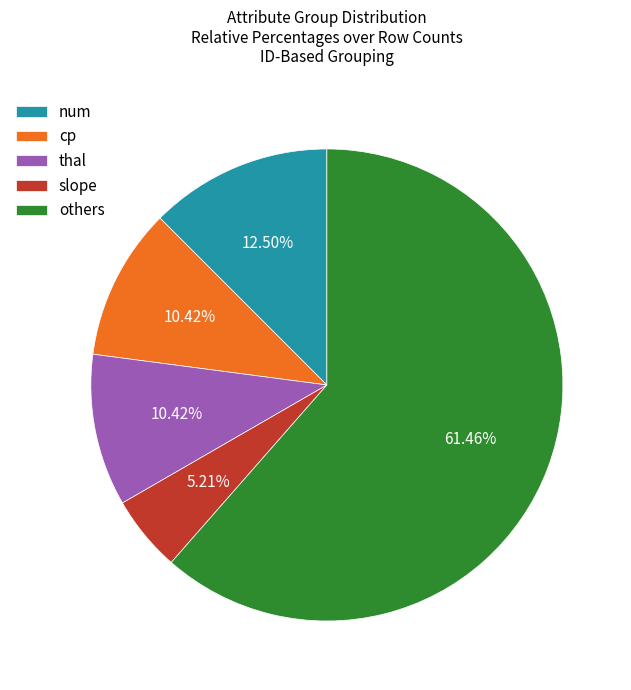

To the nearest percent, what portion does cp represent?

10%